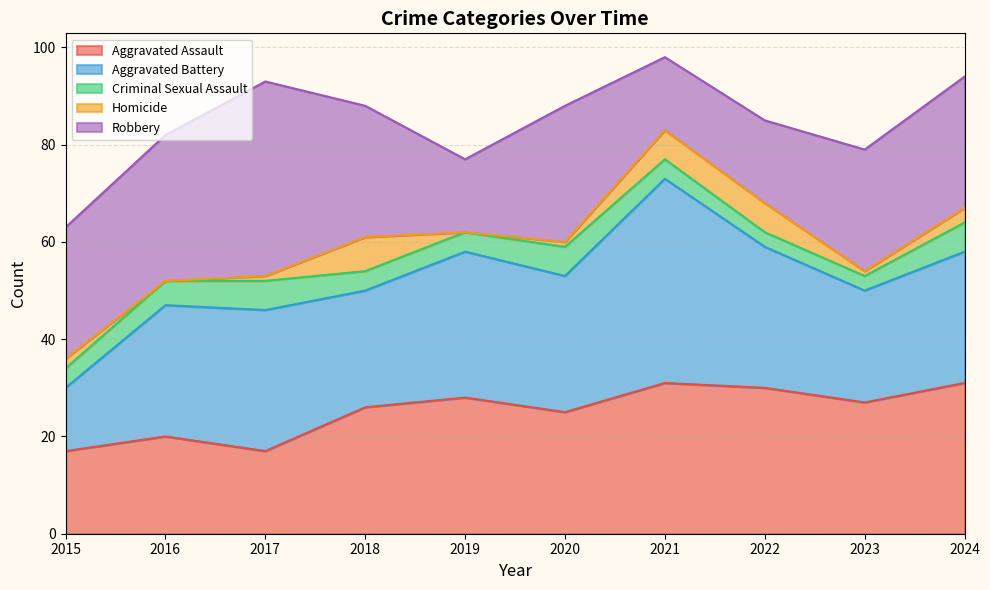

What is the difference between the highest and lowest values at 2021?

38